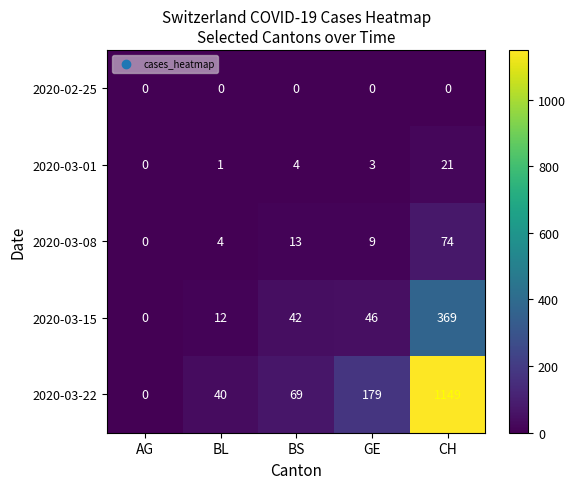

What is the difference between the maximum and minimum values in the 2020-03-15 series?

369